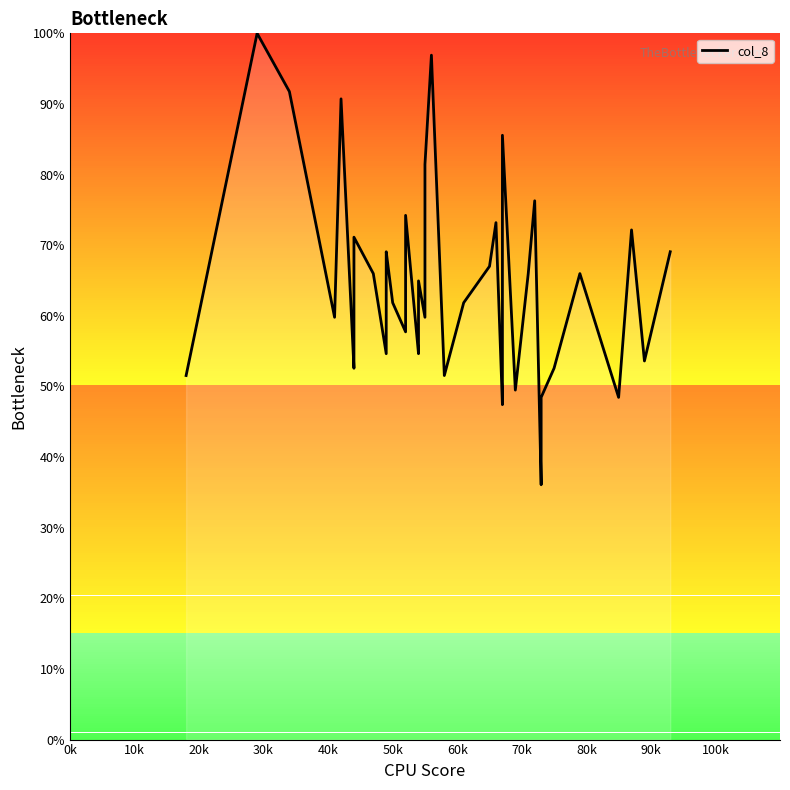

How many values are below 64?

20